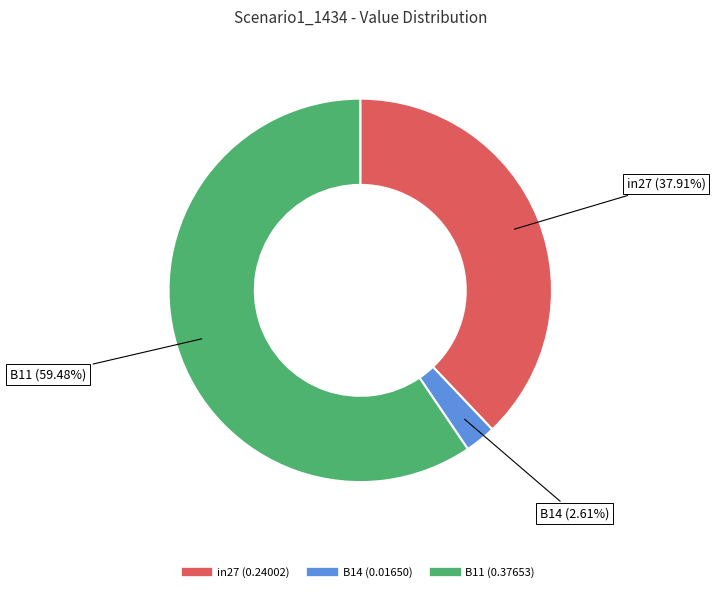

True or false: B14 accounts for 3% of the total.

True